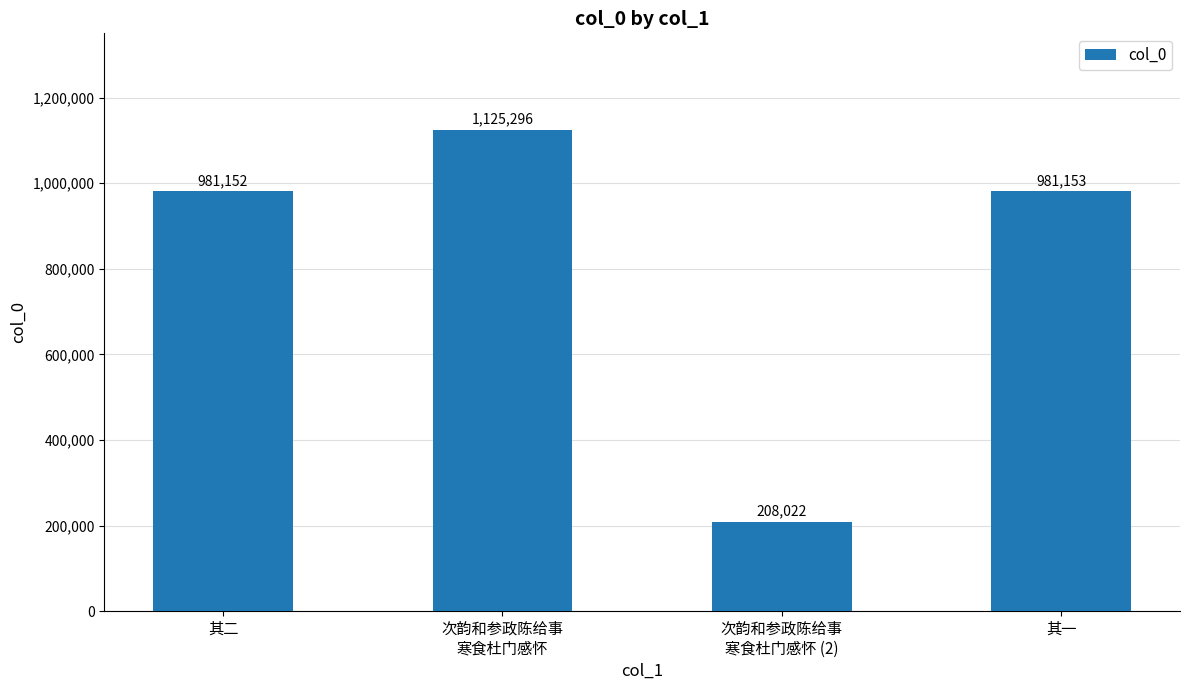

What is the value of the 1st bar from the left?

981152